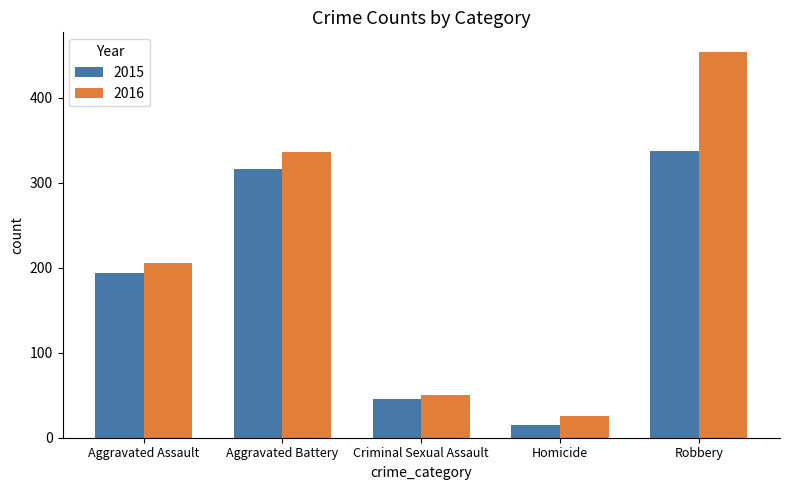

Is the value of 2016 at Homicide greater than the value of 2015 at Aggravated Battery?

No